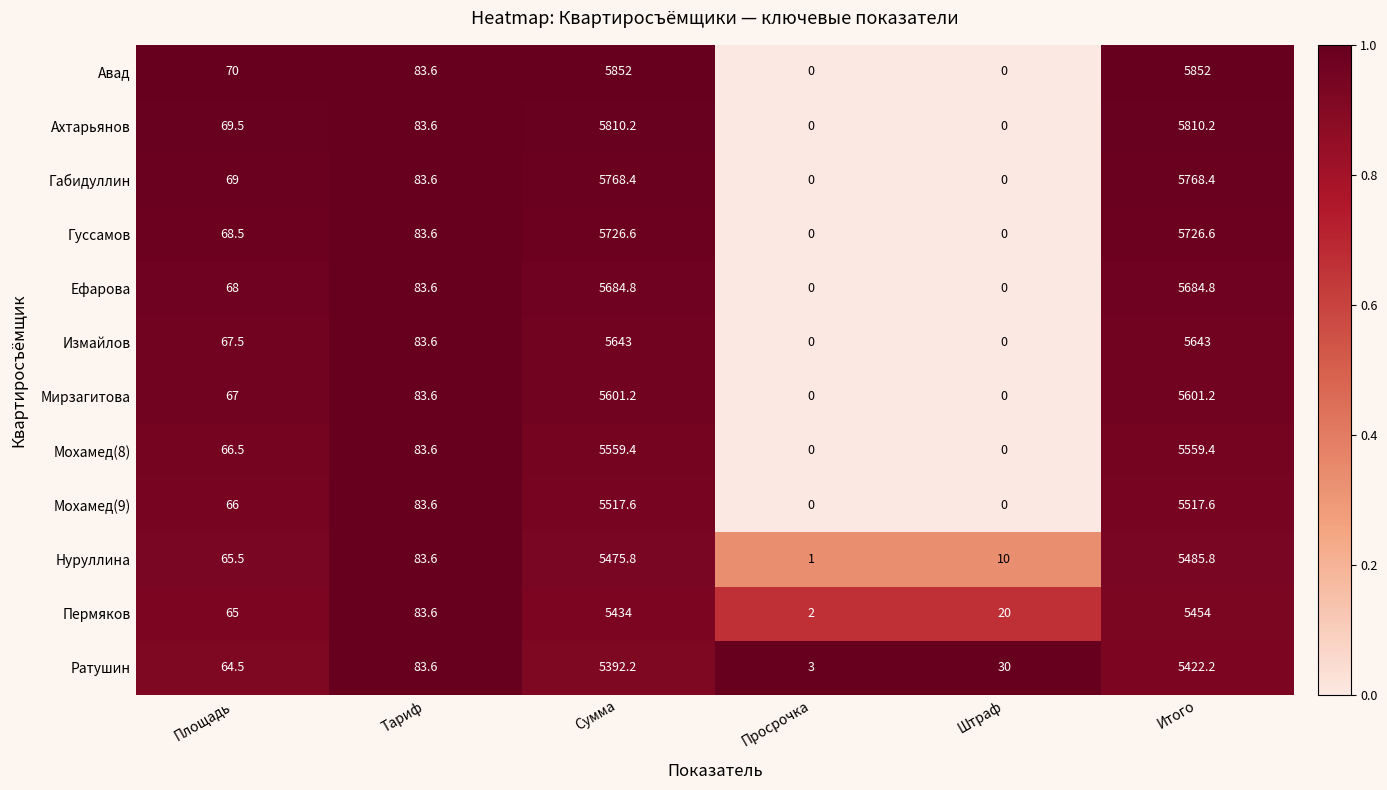

What is the average value of the Ефарова series?

1920.2